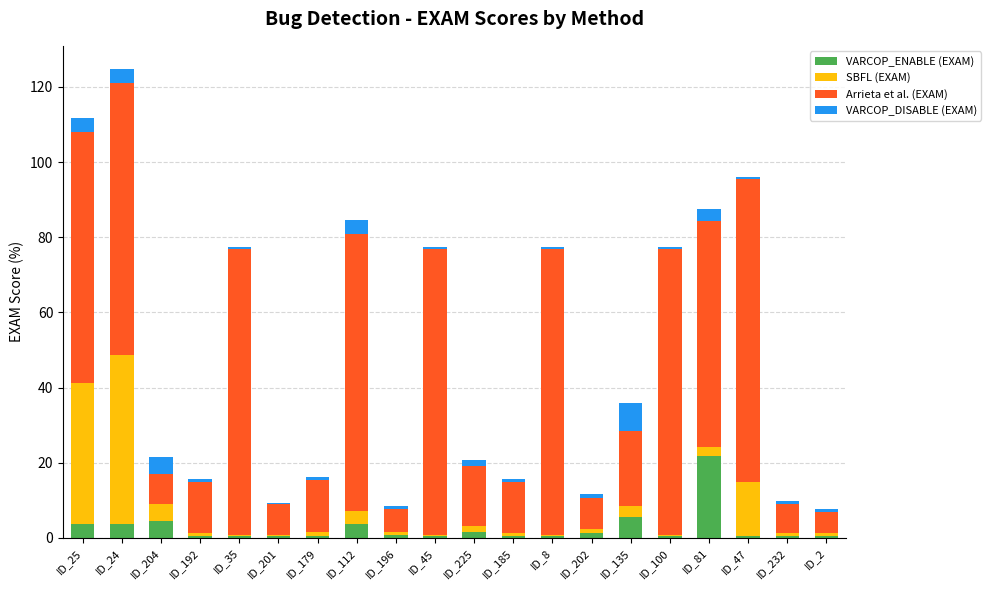

Count the number of categories in the chart.

20